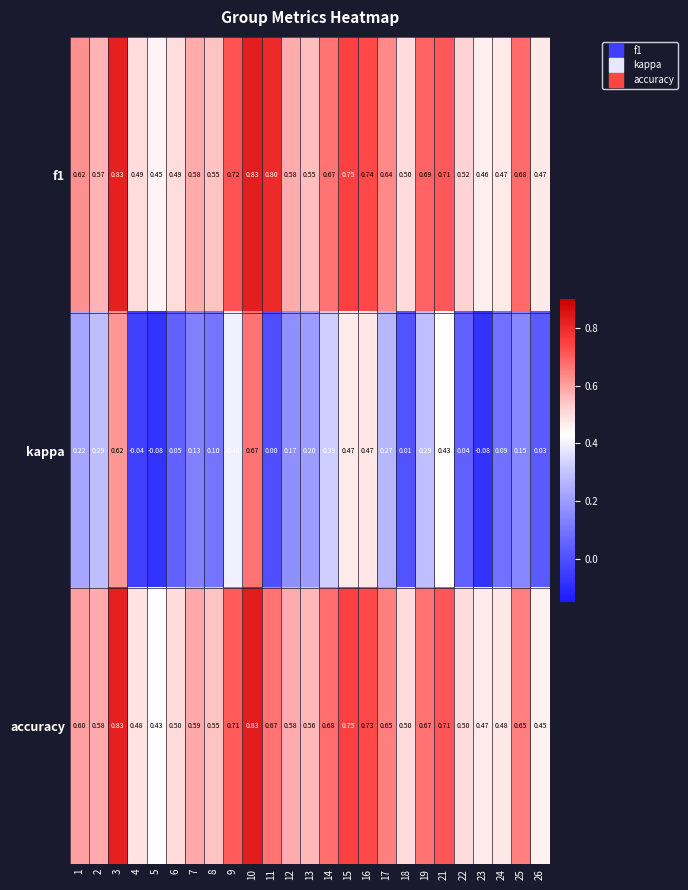

Is the value of f1 at 13 greater than the value of accuracy at 10?

No